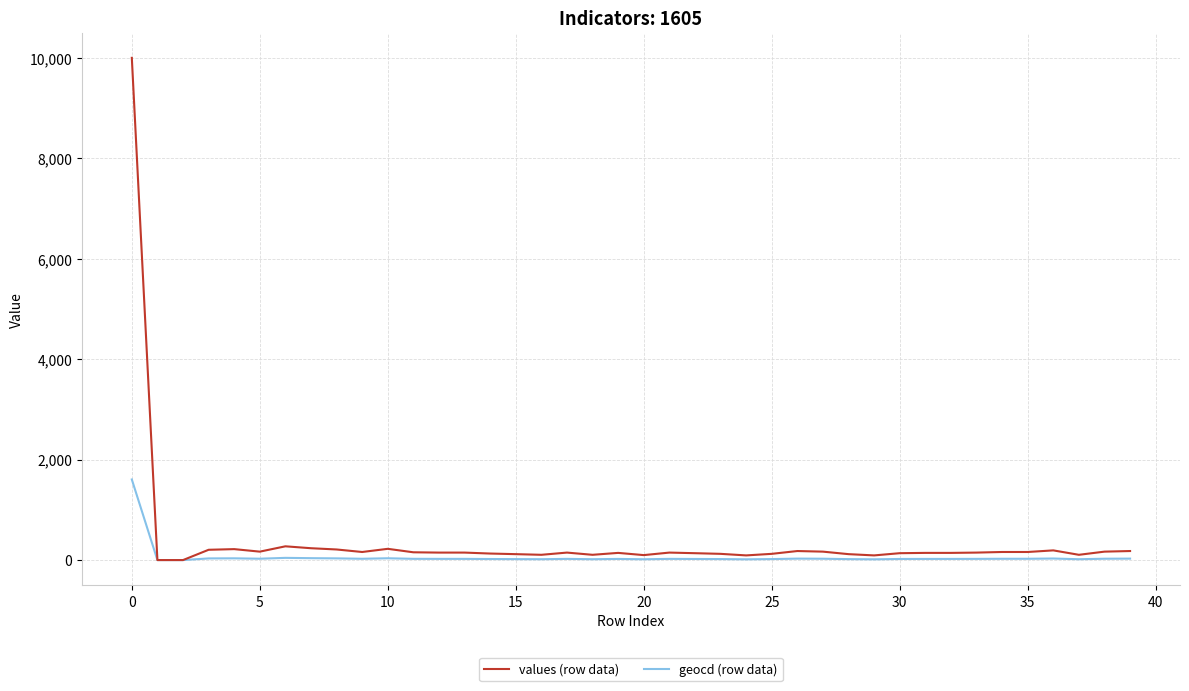

Rank the series by their maximum value, from highest to lowest.

values (row data), geocd (row data)